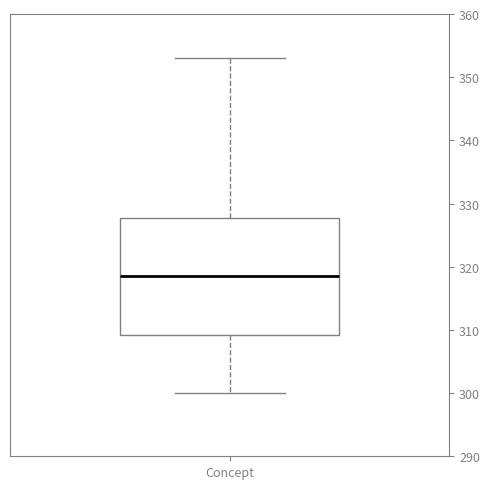

Transcribe this box plot: give where the median line is, the range the box spans, and where the two whiskers end, as read against the y-axis. The values are not printed on the chart, so give them approximately, as read against the axis.

median 319, box 309 to 328, whiskers 300 to 353